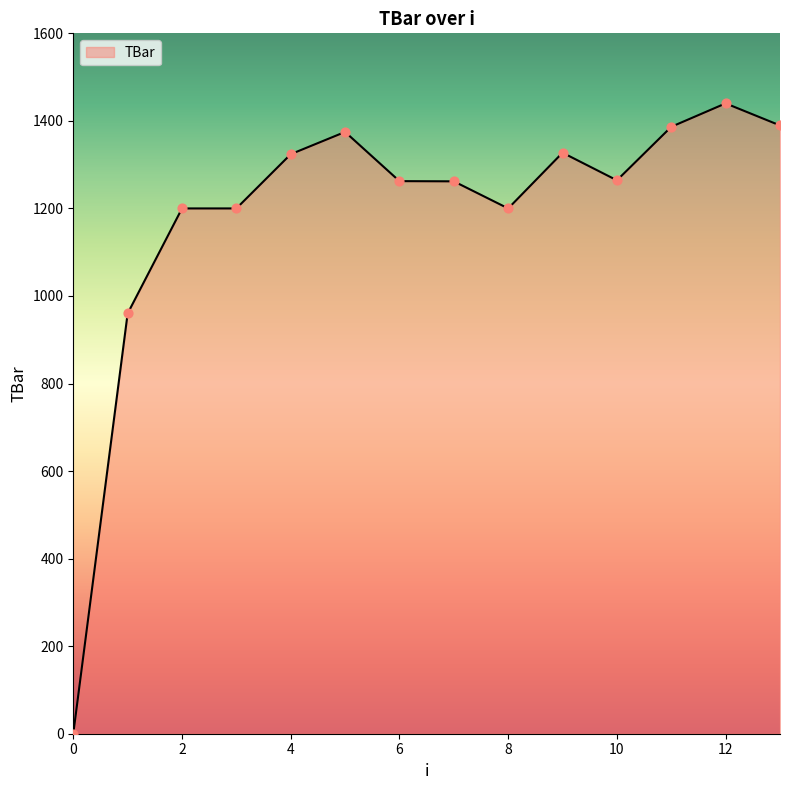

What is the greatest value displayed?

1440.0